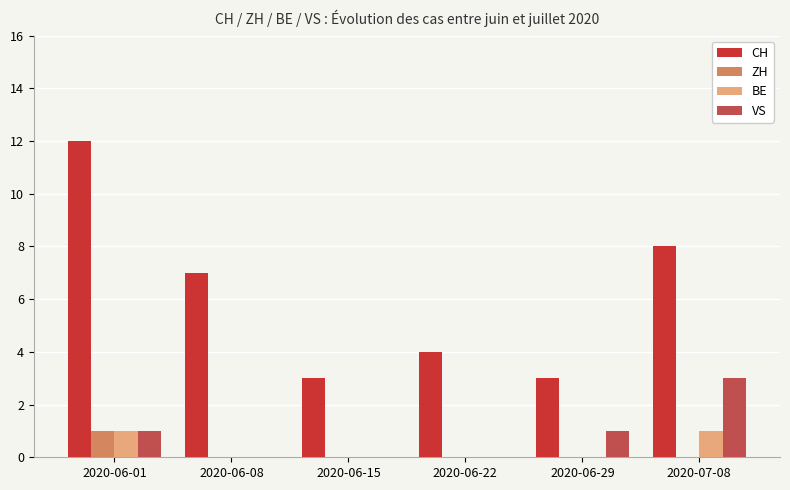

What is the greatest value displayed?

12